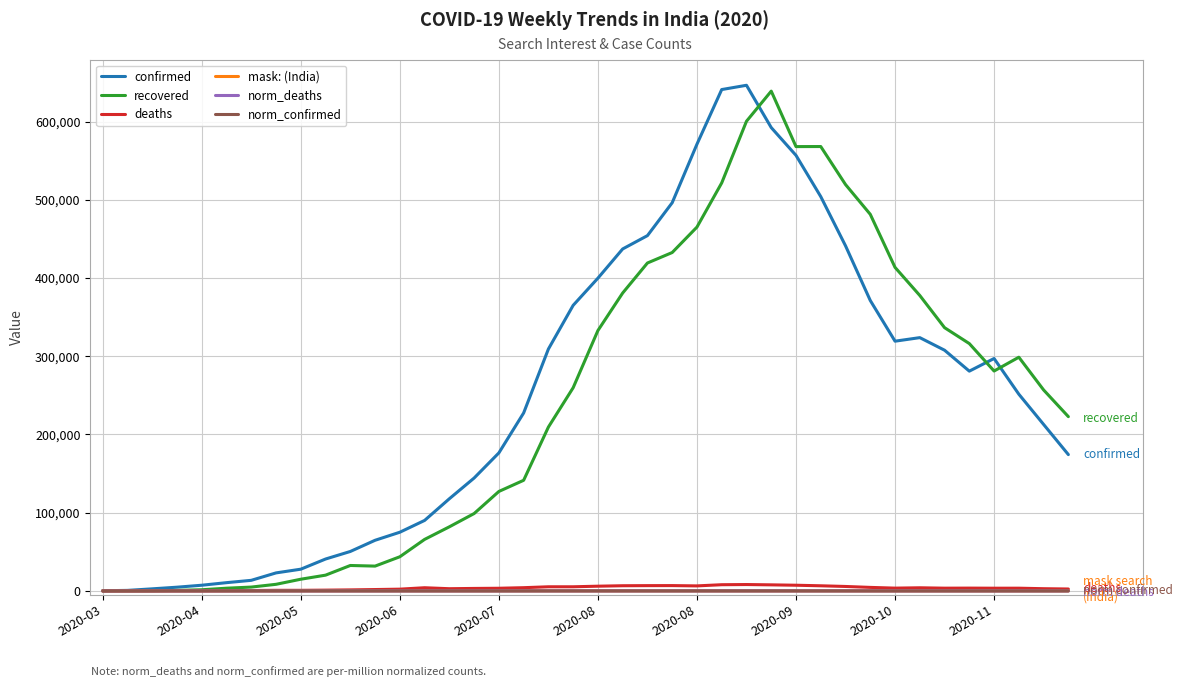

How many categories are shown in the chart?

40